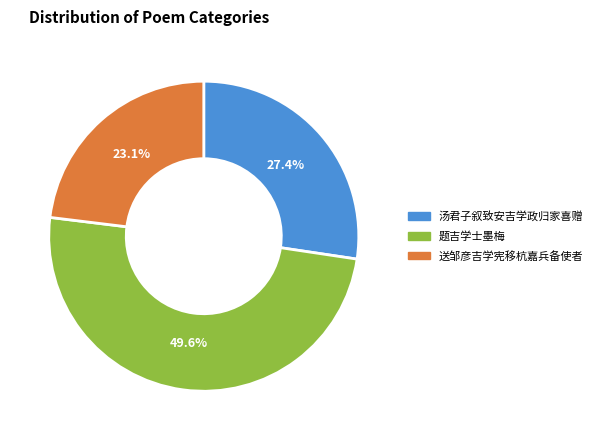

What percentage do 汤君子叙致安吉学政归家喜赠 and 题吉学士墨梅 together represent?

76.9%